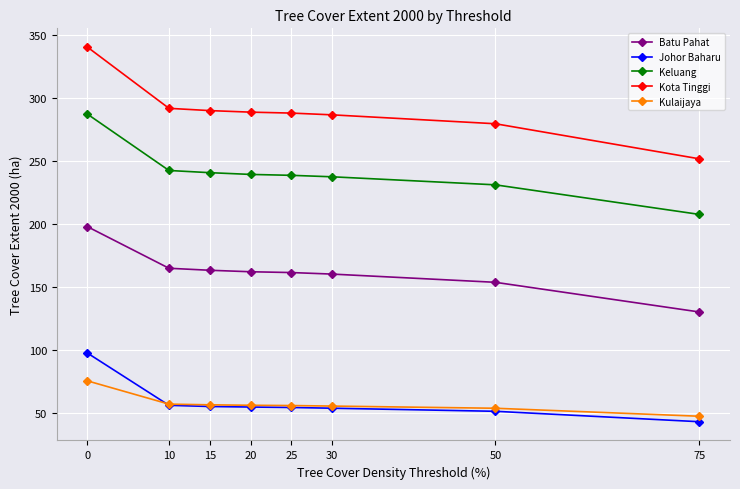

True or false: Johor Baharu and Batu Pahat cross at least once.

False